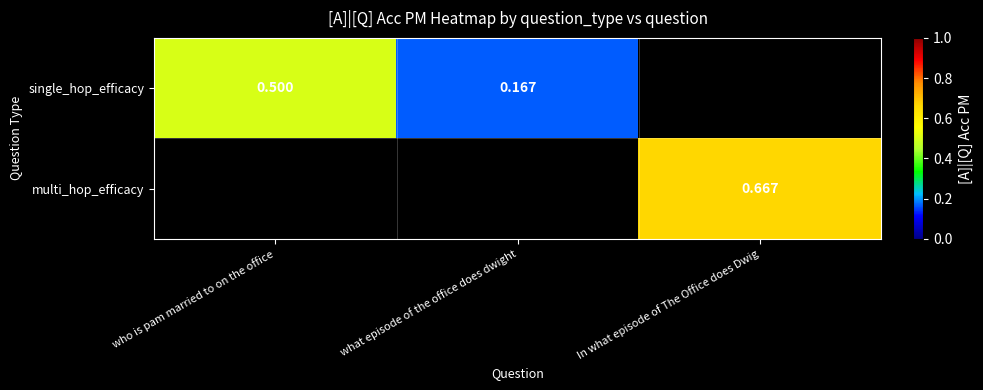

Count the number of categories in the chart.

3